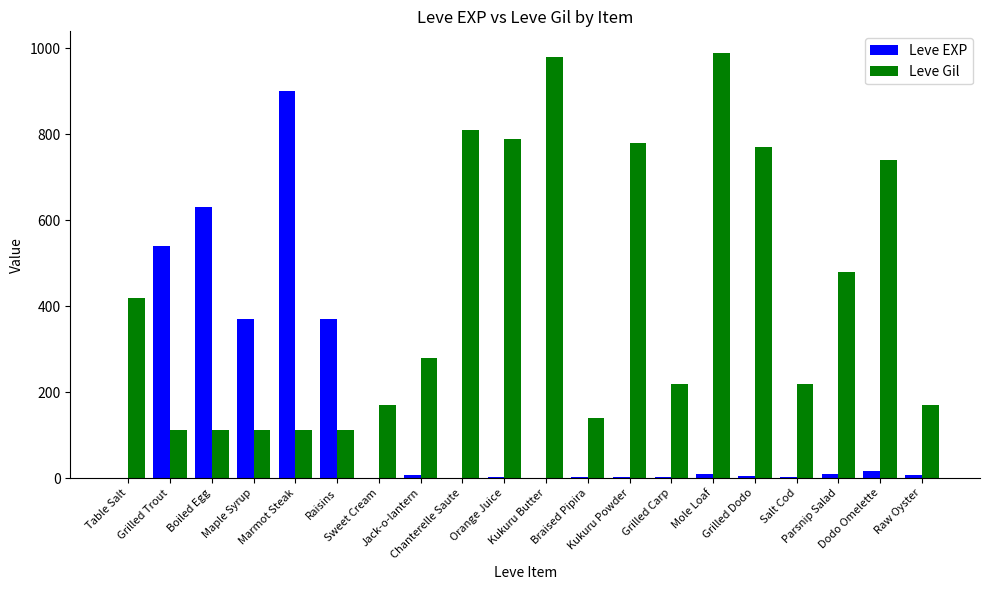

Where is Leve Gil nearest to the value 551?

Parsnip Salad